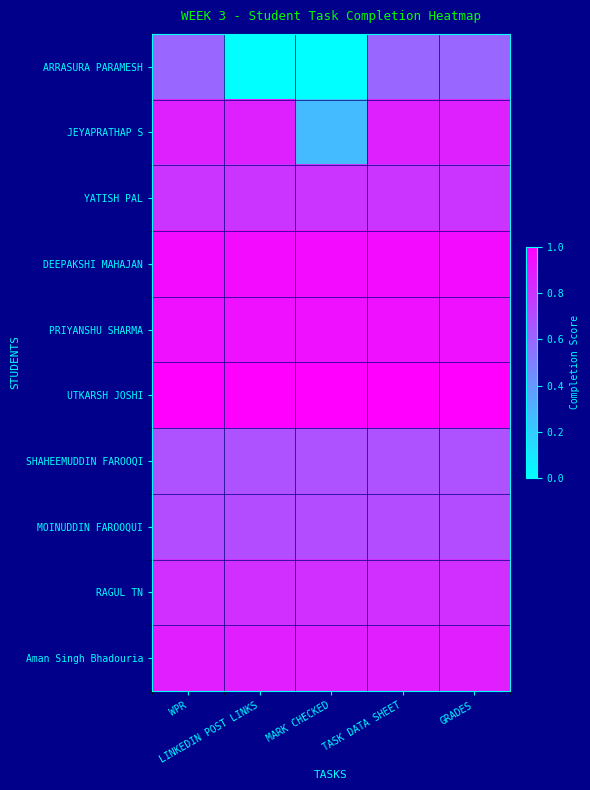

At which category is the sum across all series the highest?

WPR